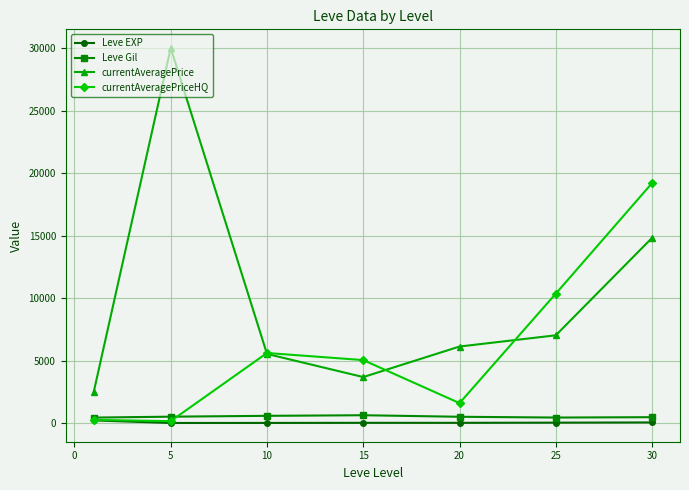

True or false: Leve Gil and currentAveragePrice intersect in this chart.

False